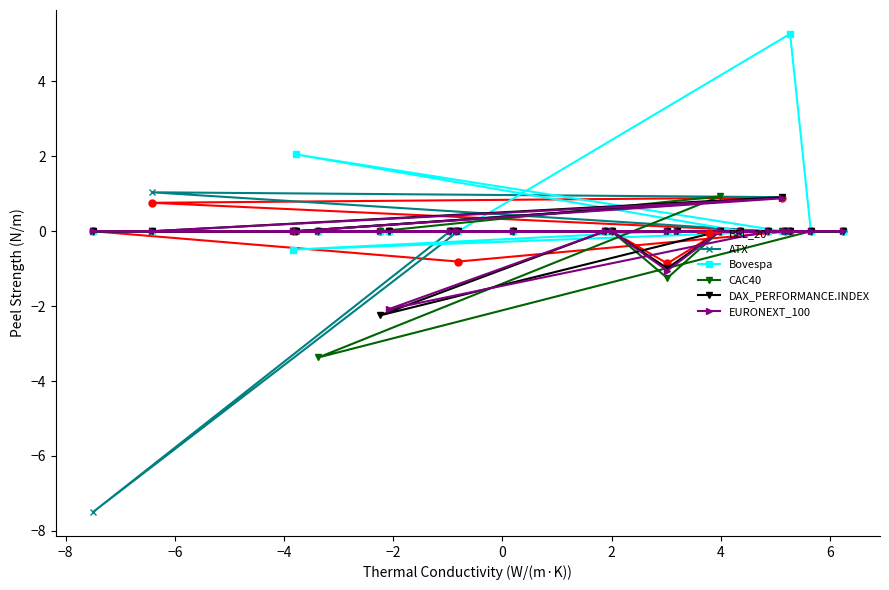

Between which two adjacent categories do ATX and CAC40 first intersect?

0 and 2